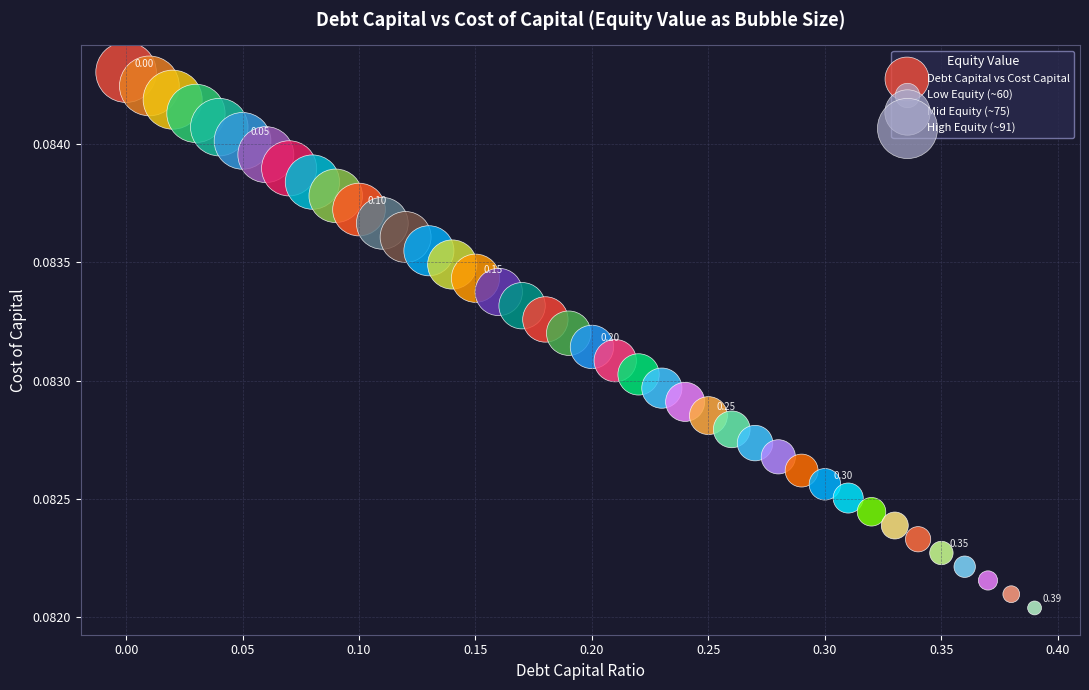

What is the range of X values (max minus min)?

0.4